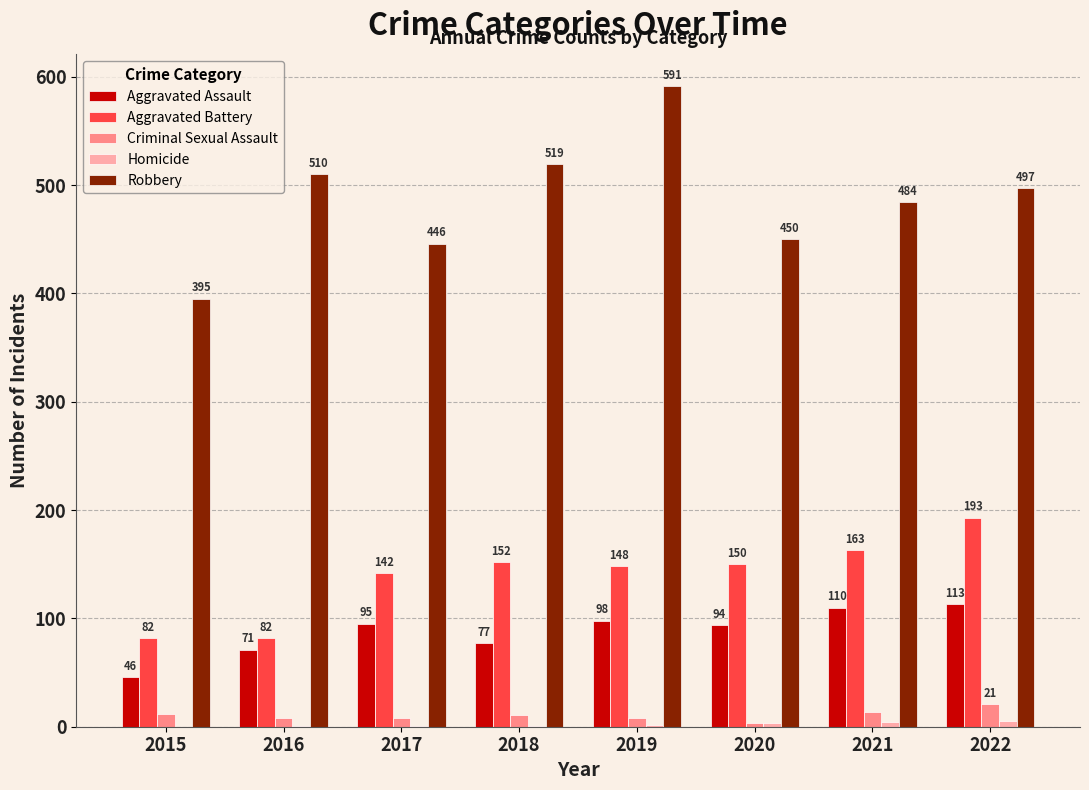

What is the sum of the Aggravated Assault values at 2020 and 2019?

192